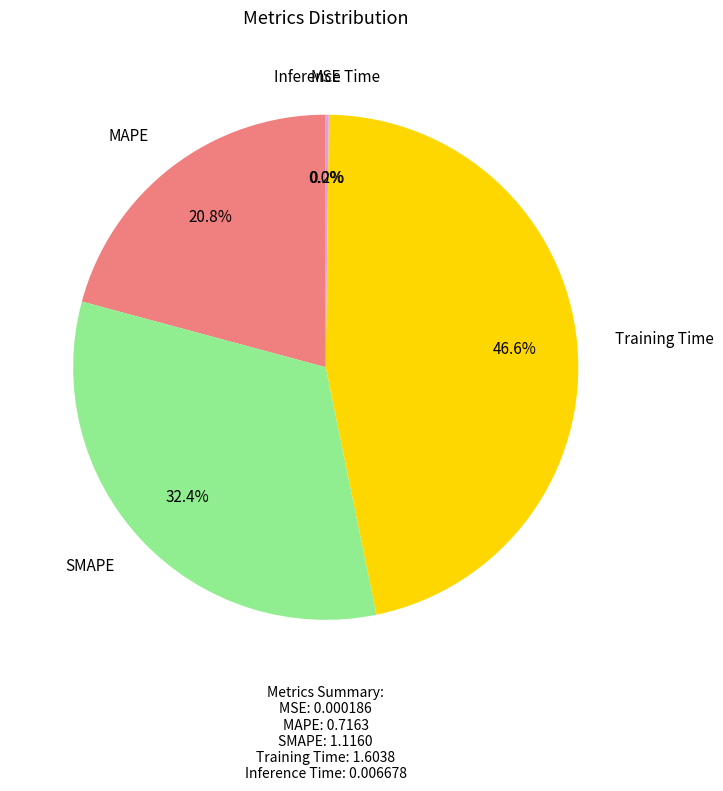

Is it true that SMAPE is 25% of the pie?

False